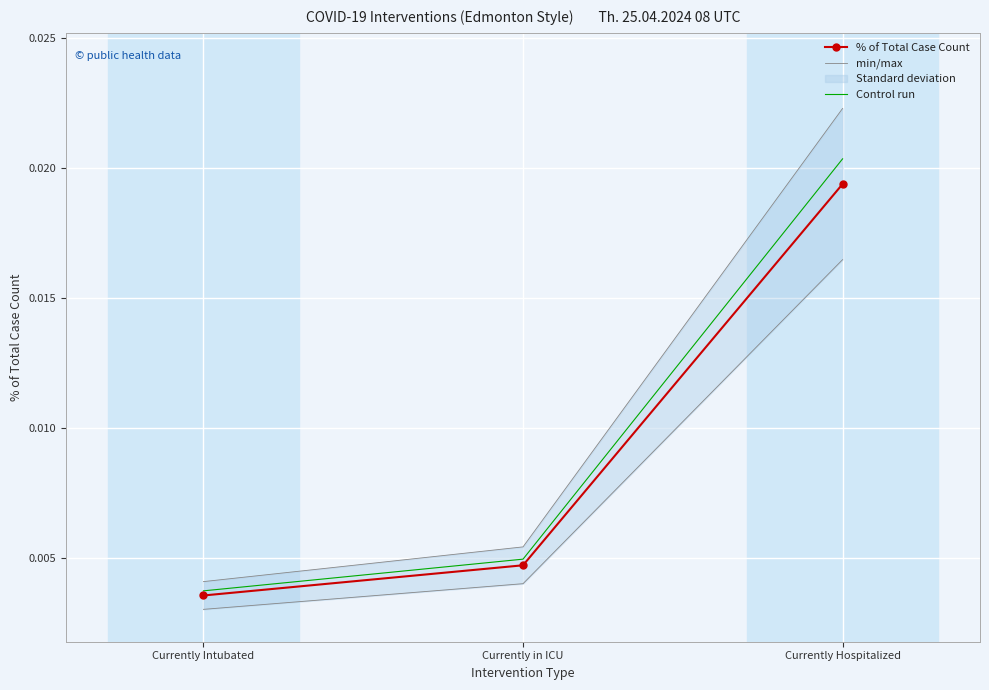

True or false: min/max has a value of 0.0 at Currently Hospitalized.

True